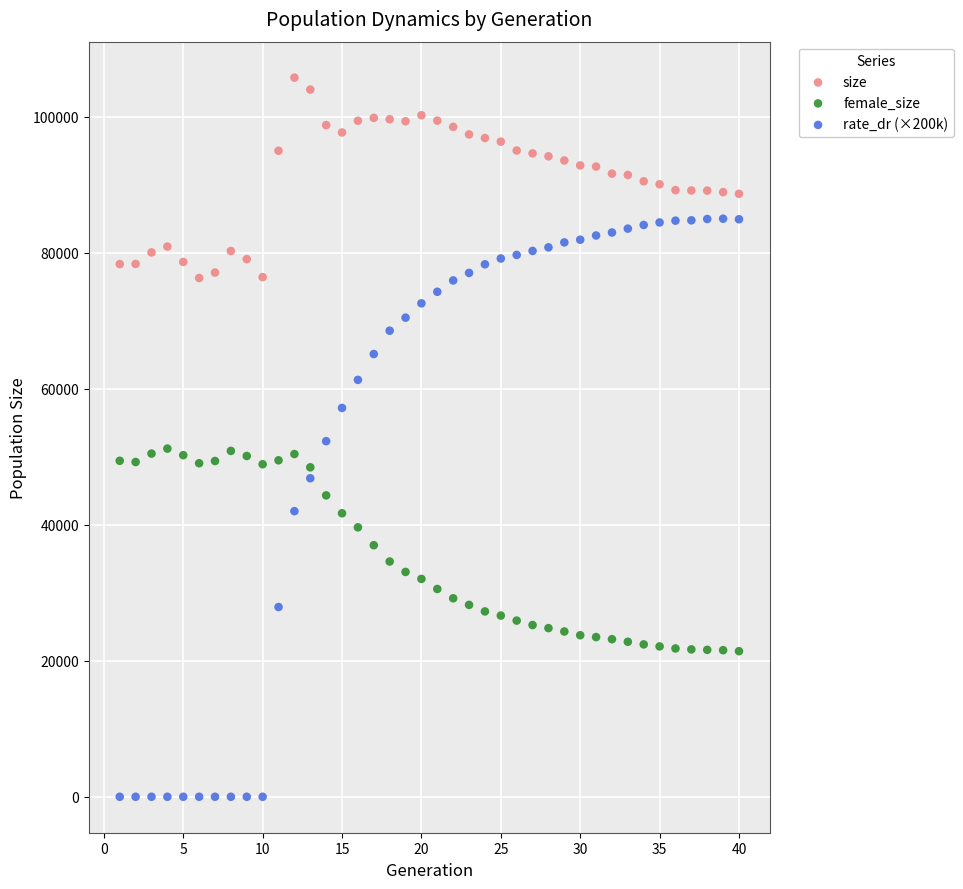

Which series has the widest spread of Y values?

rate_dr (×200k)